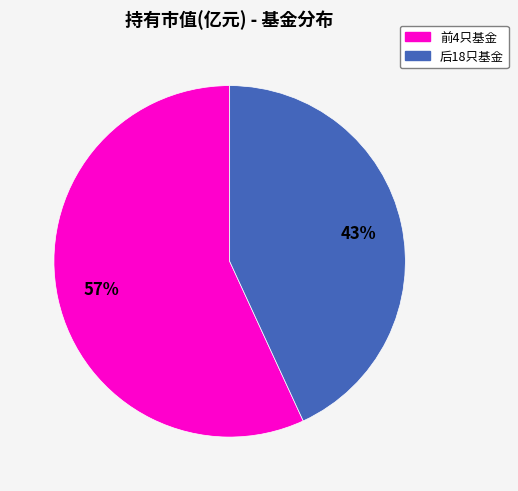

Does any single category account for the majority?

Yes